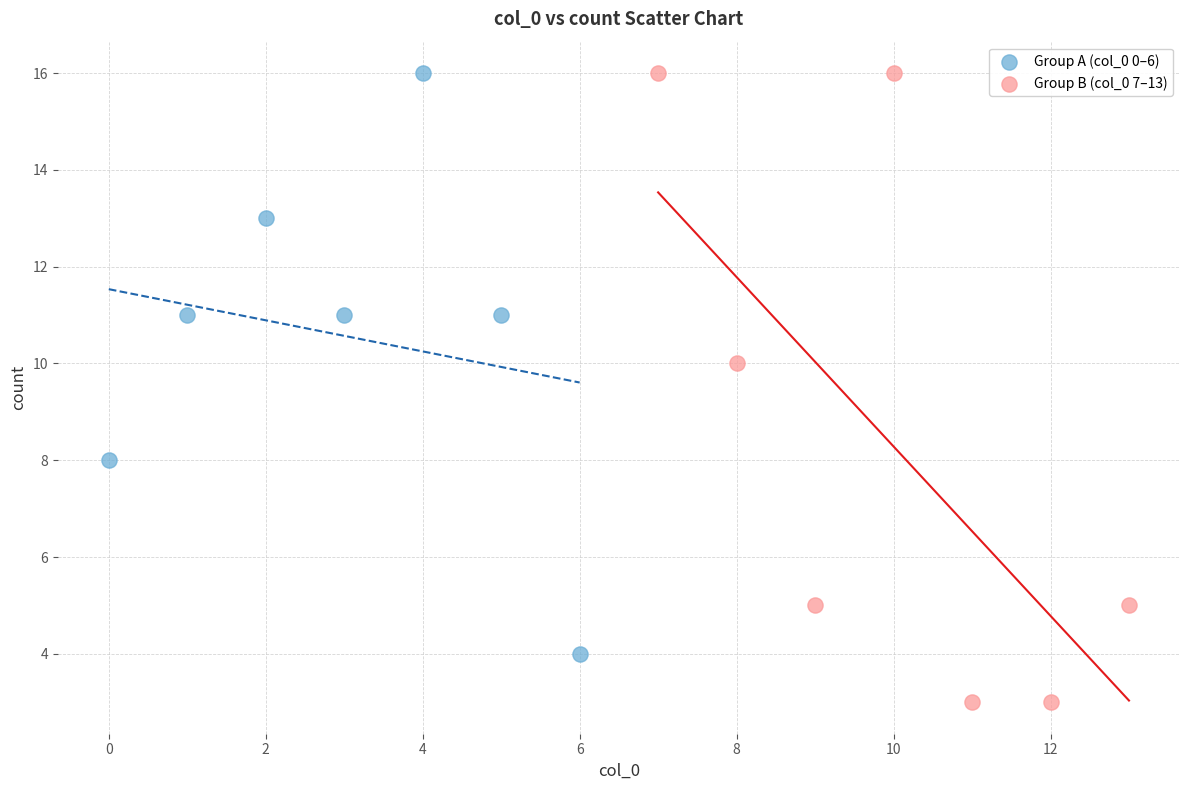

Which series has the largest Y range (max minus min)?

Group B (col_0 7–13)